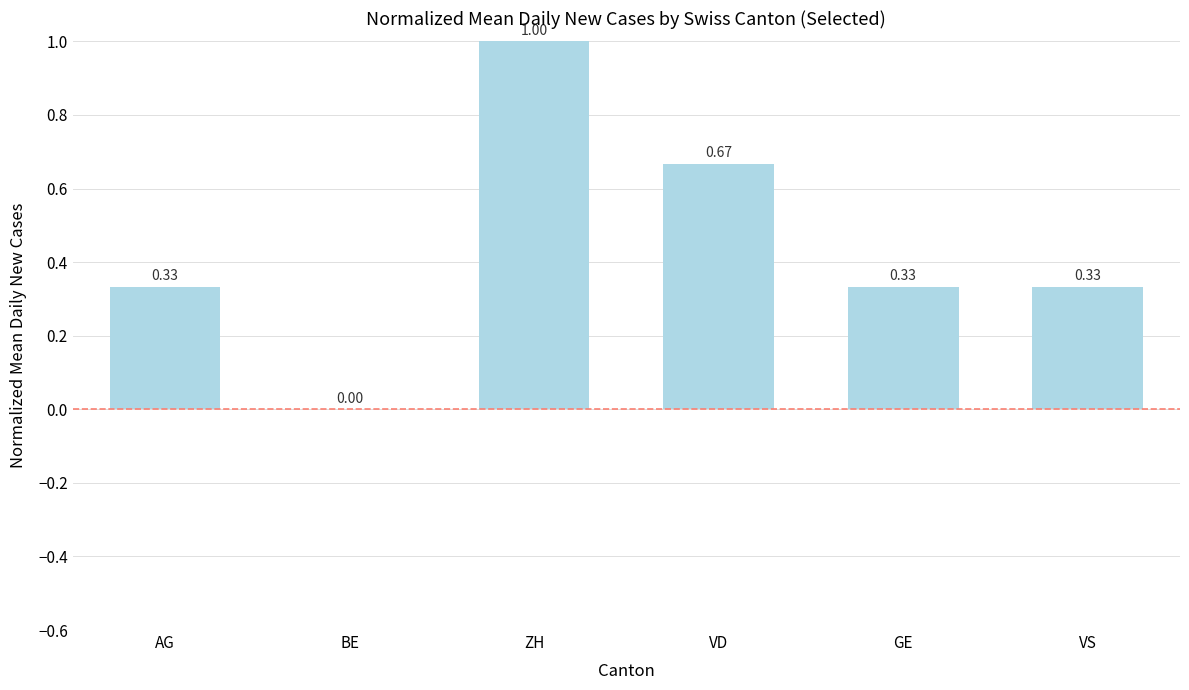

What is the sum of the values at ZH and GE?

1.3